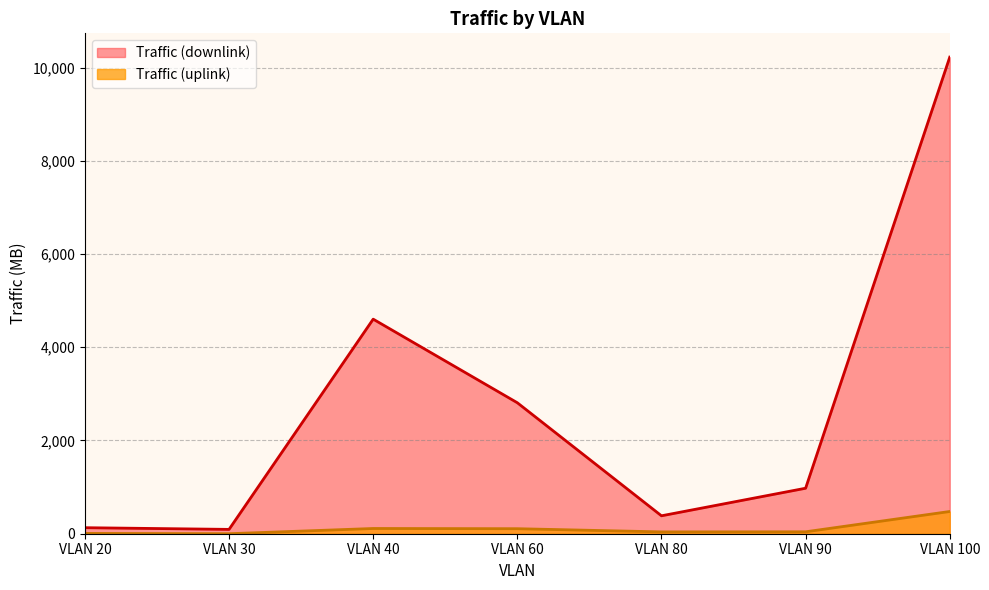

What is the minimum value shown in the chart?

0.3